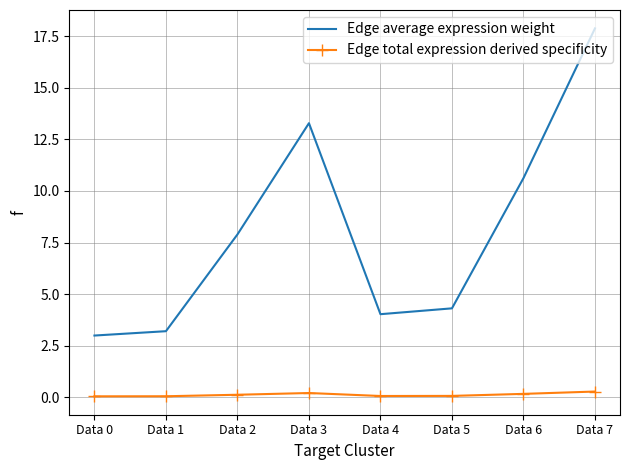

Between Data 2 and Data 5, which series saw the biggest shift?

Edge average expression weight